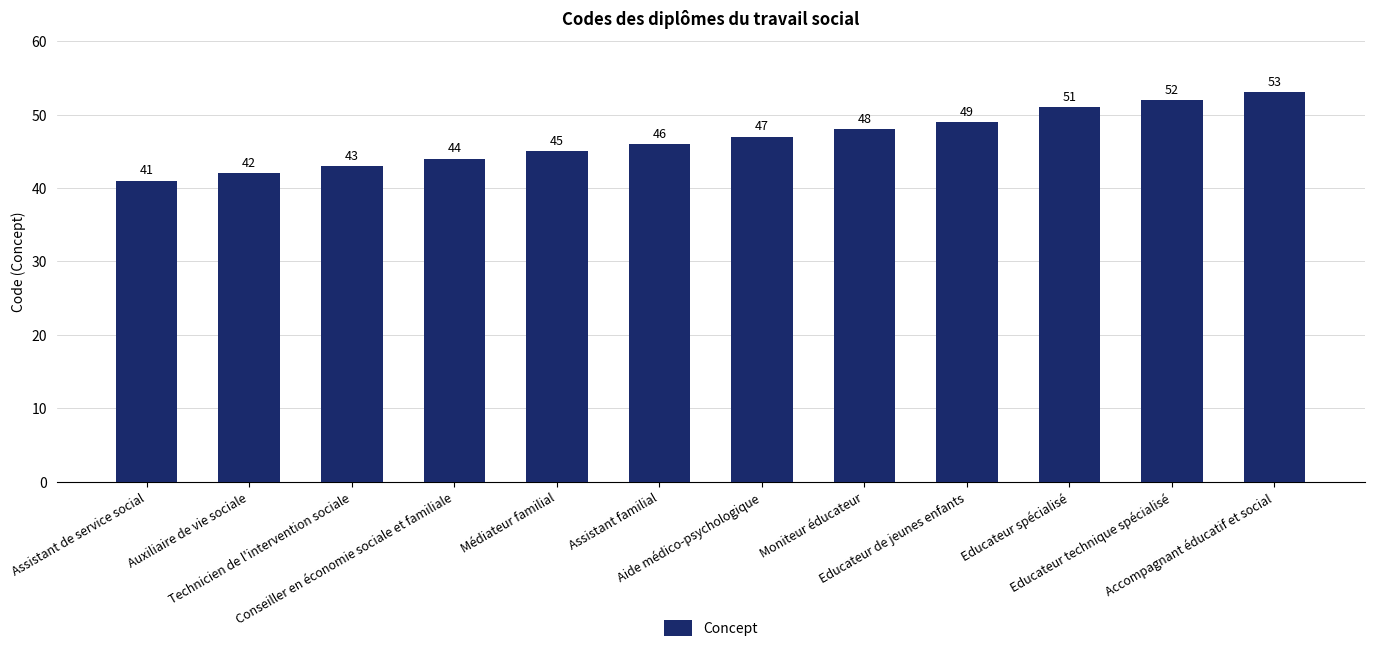

Approximately how many times larger is the value at Auxiliaire de vie sociale compared to Educateur technique spécialisé?

0.8